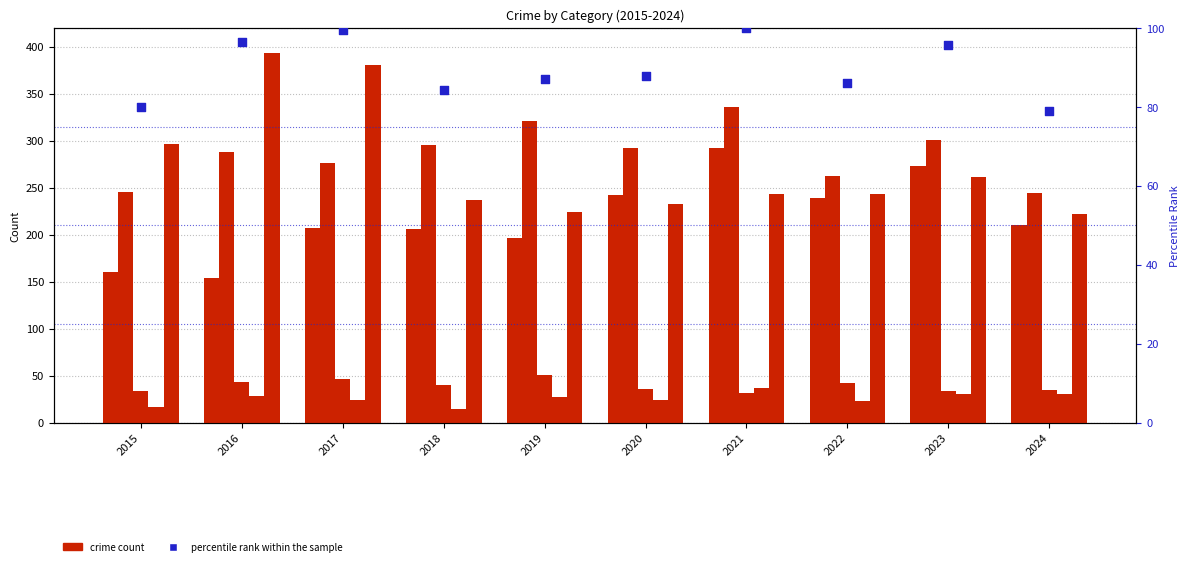

At how many categories does at least one series exceed 29?

10